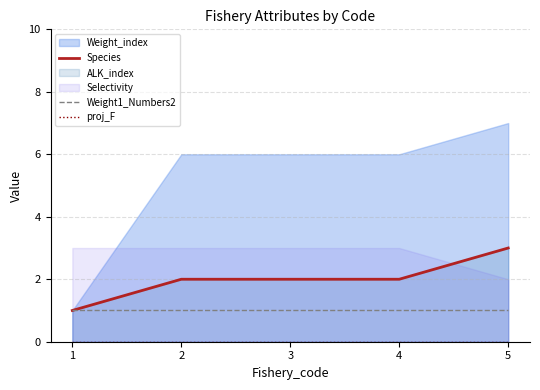

True or false: Weight1_Numbers2 and proj_F intersect in this chart.

False